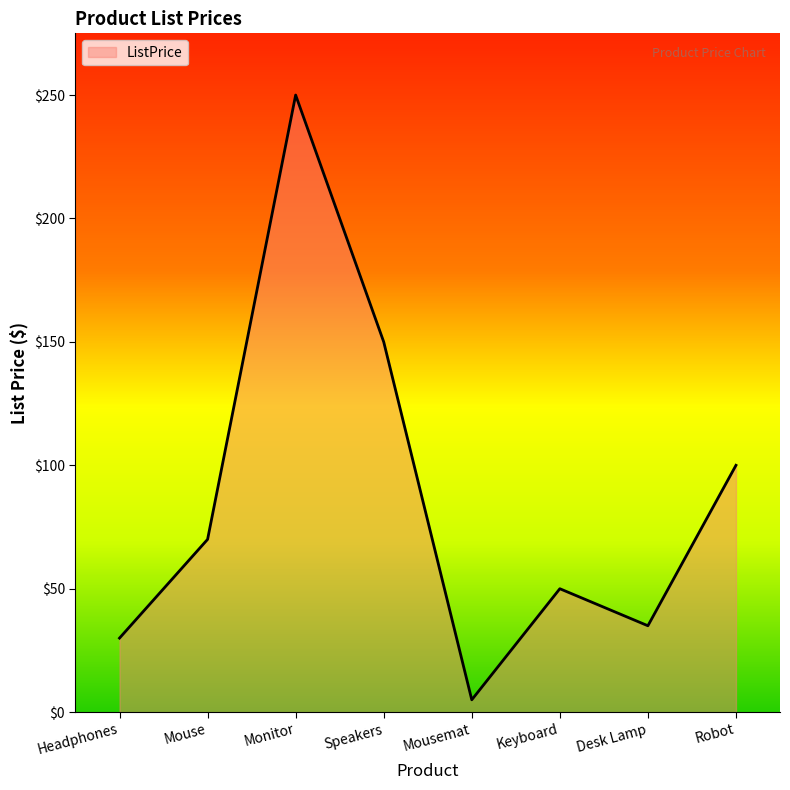

What is the average value?

86